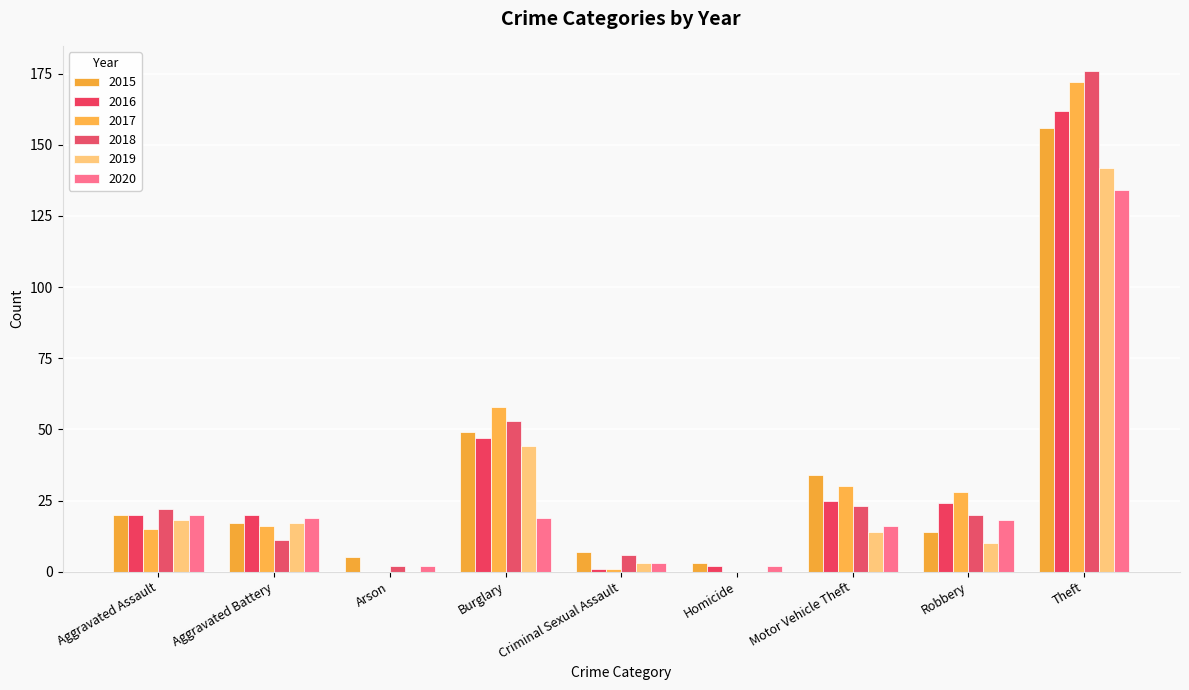

What is the lowest value of the 2020 series?

2